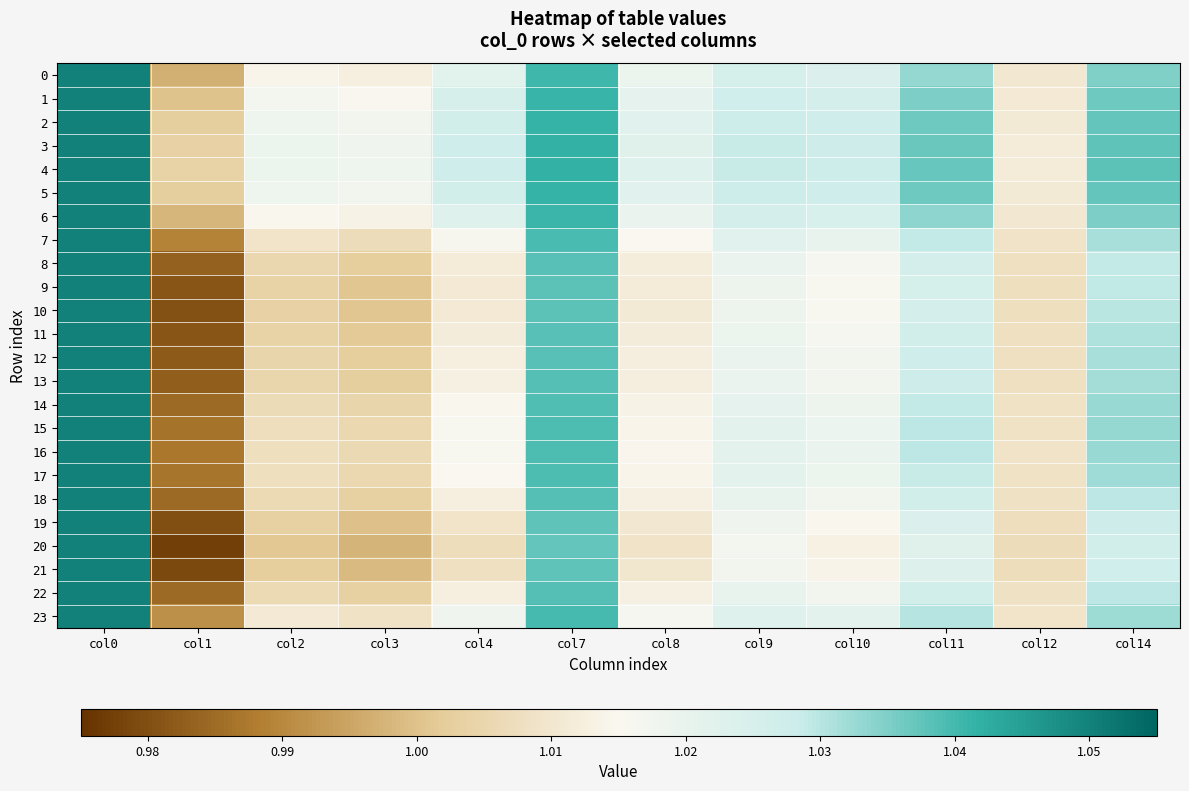

Which category has the lowest value across all series?

col1